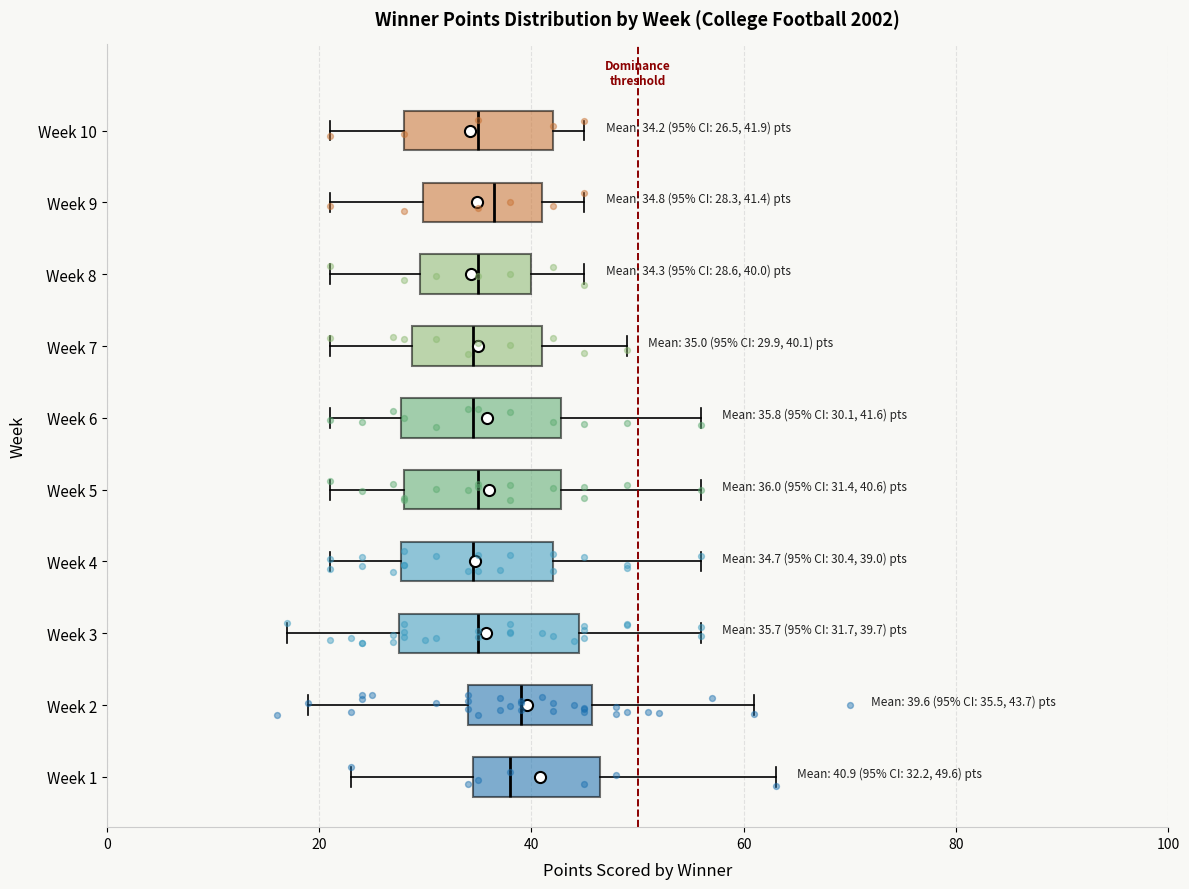

Comparing the boxes themselves (not the whiskers), which one is the widest?

Week 3